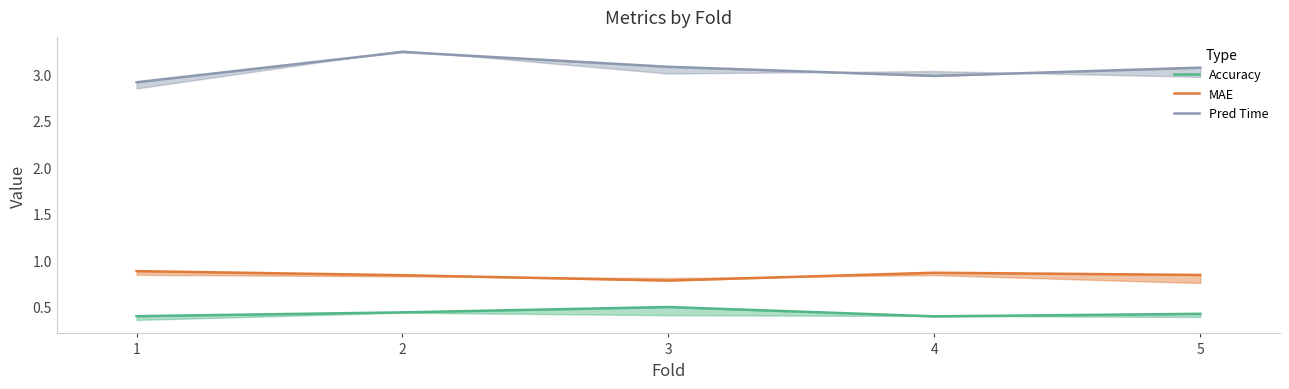

What is the smallest value displayed?

0.4